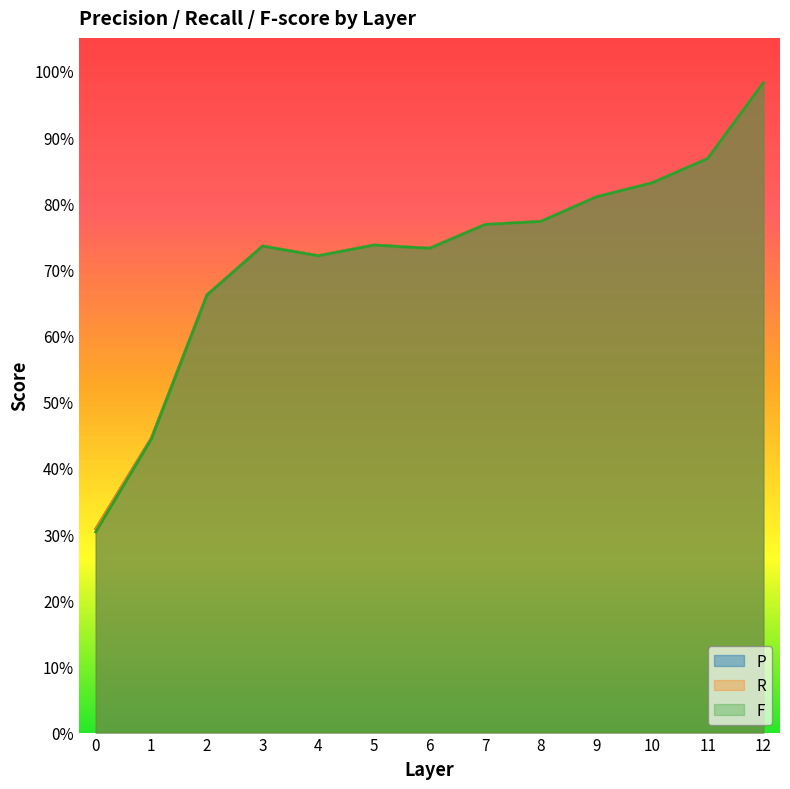

Reading left to right, transcribe all the data shown in this chart.

P: 0=0.3	1=0.4	2=0.7	3=0.7	4=0.7	5=0.7	6=0.7	7=0.8	8=0.8	9=0.8	10=0.8	11=0.9	12=1.0
R: 0=0.3	1=0.4	2=0.7	3=0.7	4=0.7	5=0.7	6=0.7	7=0.8	8=0.8	9=0.8	10=0.8	11=0.9	12=1.0
F: 0=0.3	1=0.4	2=0.7	3=0.7	4=0.7	5=0.7	6=0.7	7=0.8	8=0.8	9=0.8	10=0.8	11=0.9	12=1.0